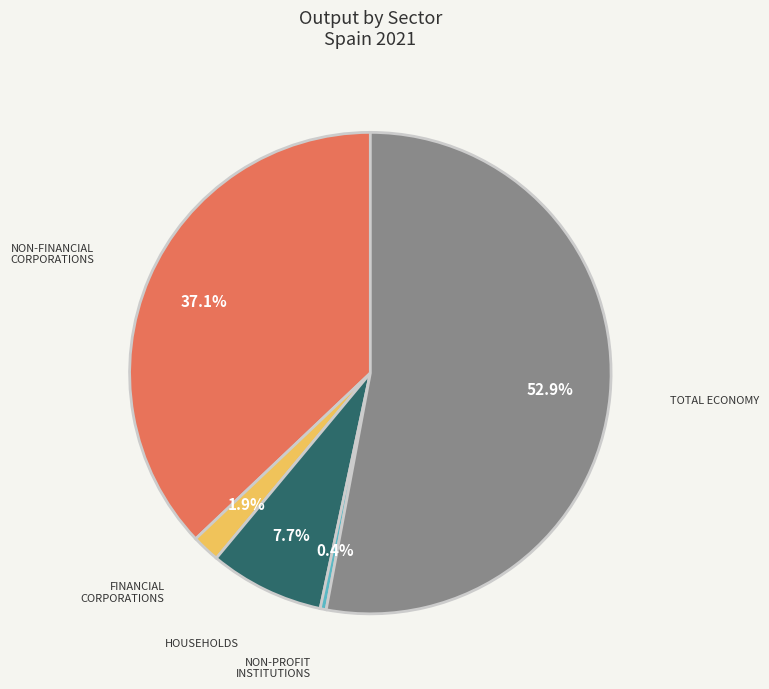

Is there any slice that represents more than half of the pie?

Yes